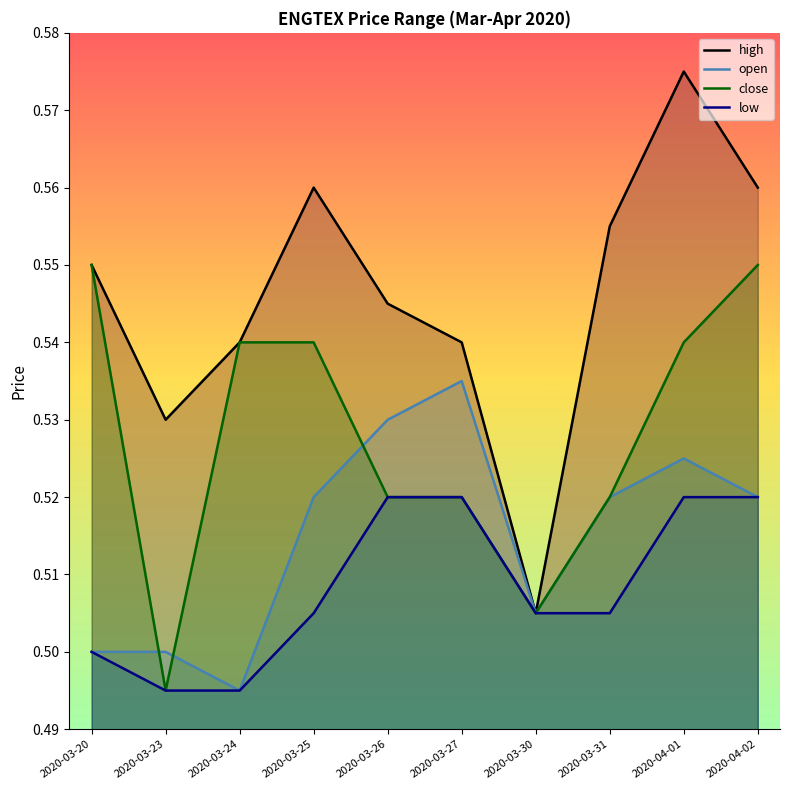

How many times do close and open cross each other?

3